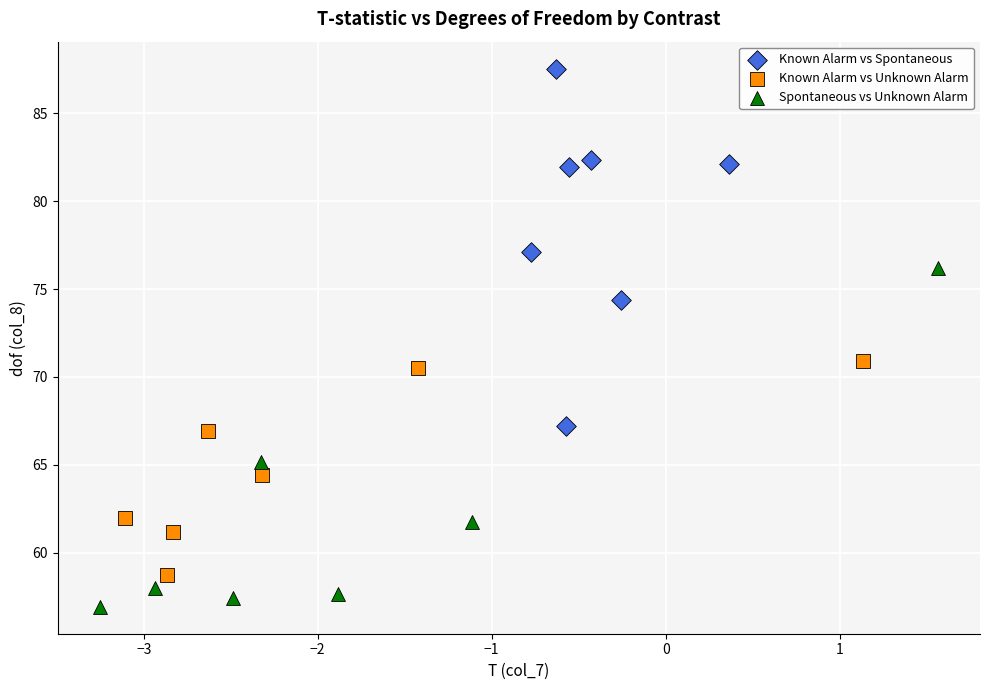

Which series contains the highest Y value?

Known Alarm vs Spontaneous